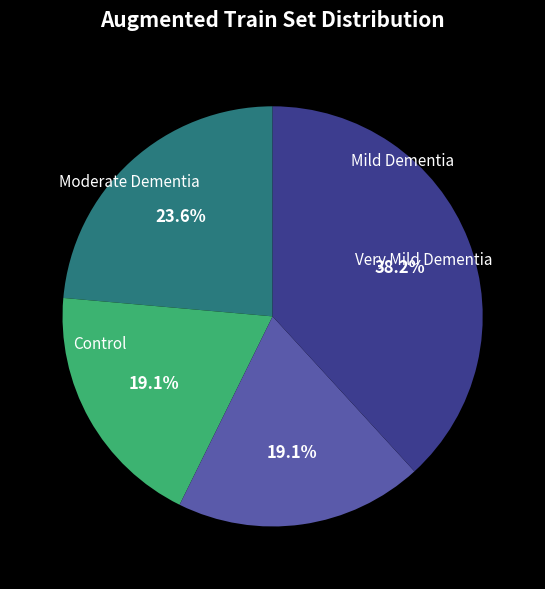

Count the number of slices in the pie.

4